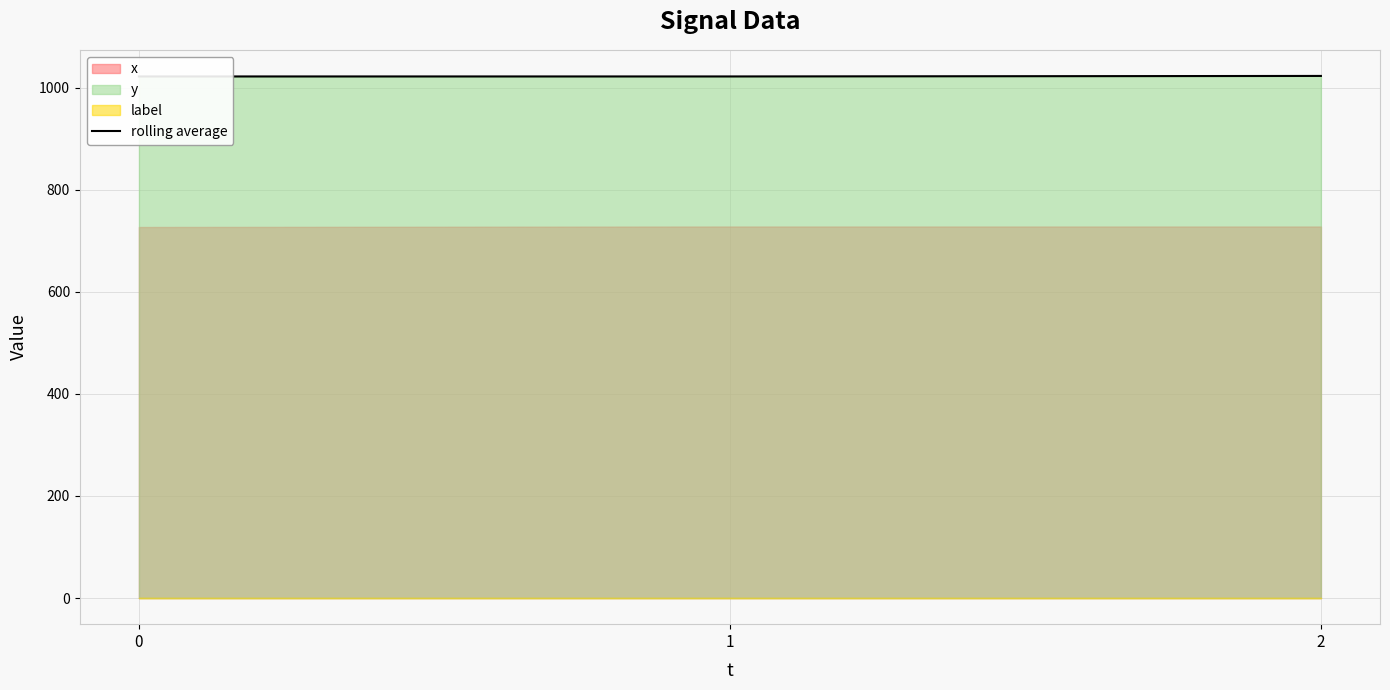

List the labels in order of value, largest first.

2, 0, 1